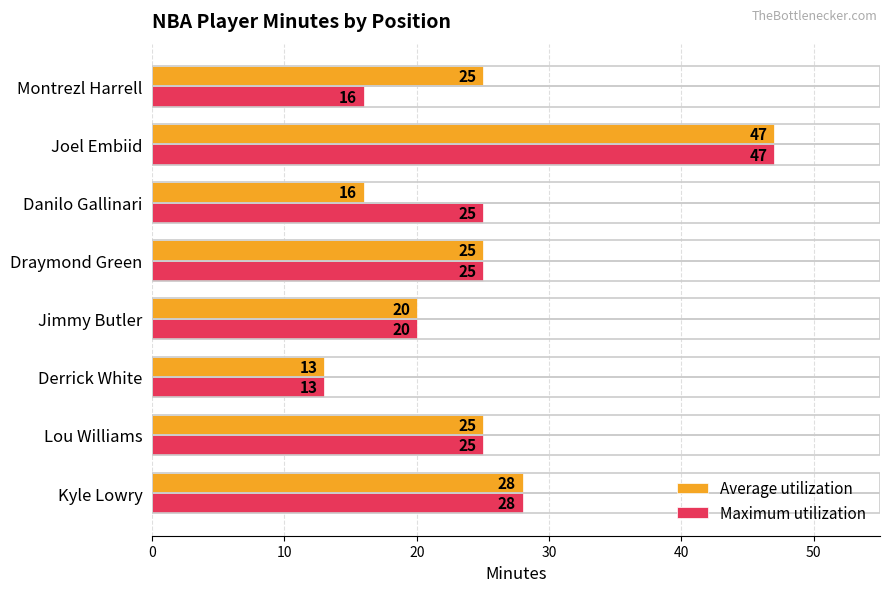

What is the total value across all series at Kyle Lowry?

56